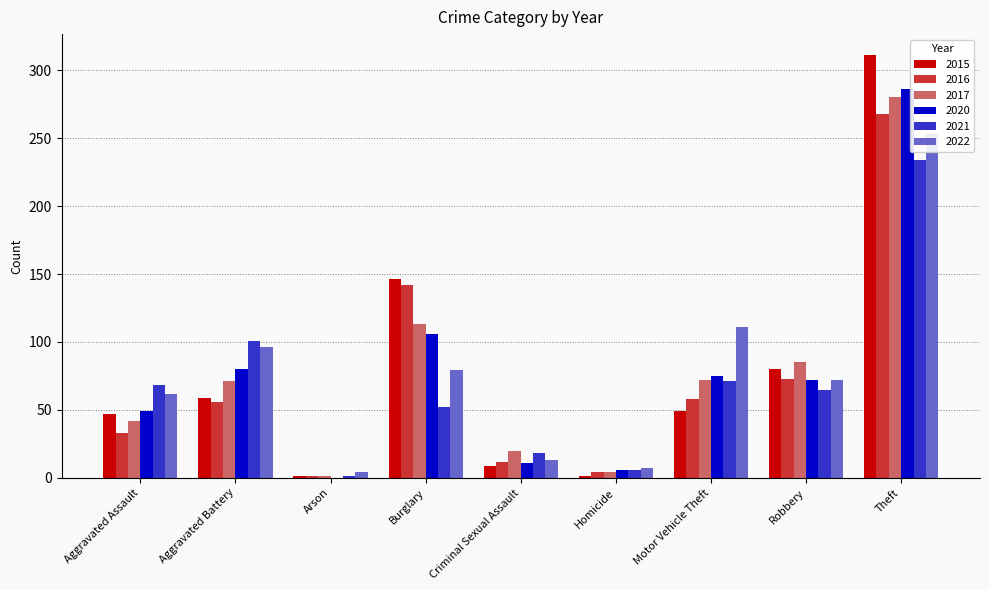

Which label corresponds to the smallest value in the chart?

Arson